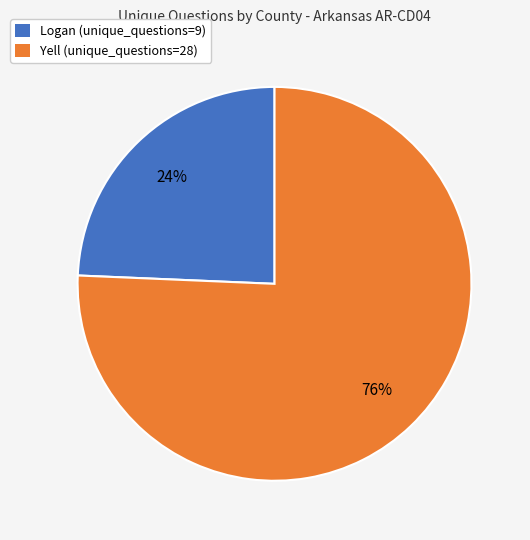

Is it true that Yell (unique_questions=28) is 66% of the pie?

False